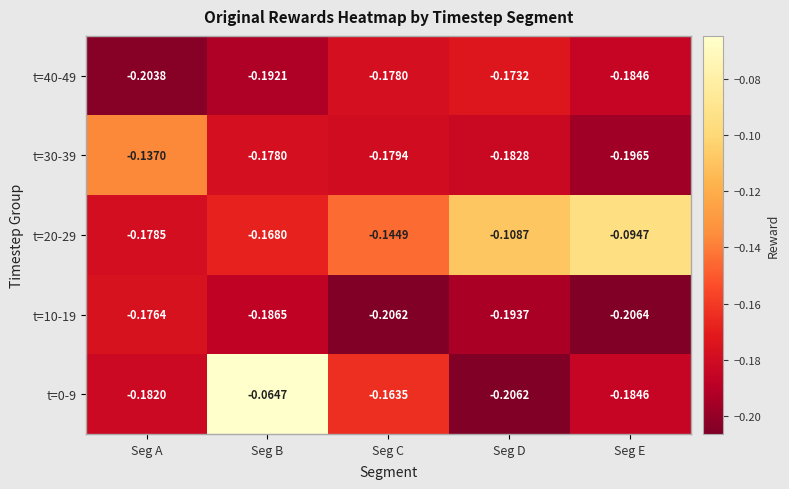

Is the value of t=30-39 at Seg D greater than the value of t=20-29 at Seg E?

No